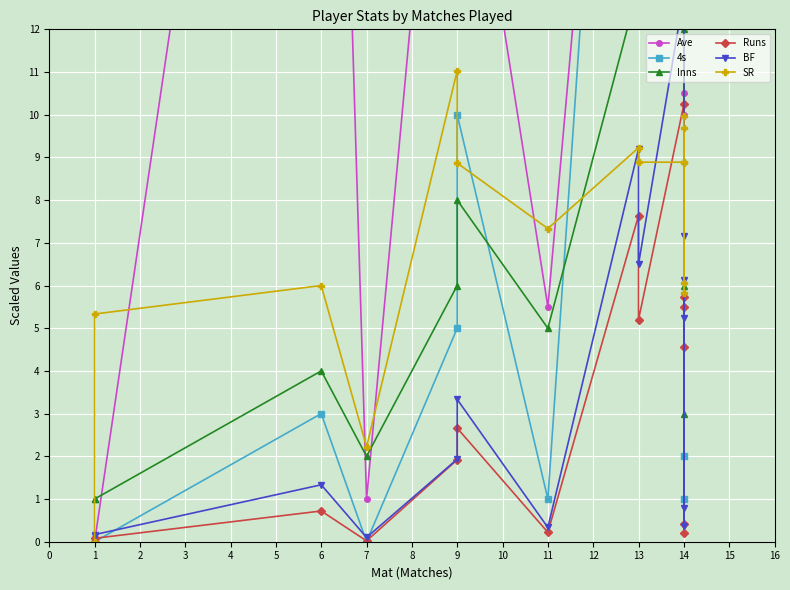

The SR series shows 2.7 at 14. True or false?

False